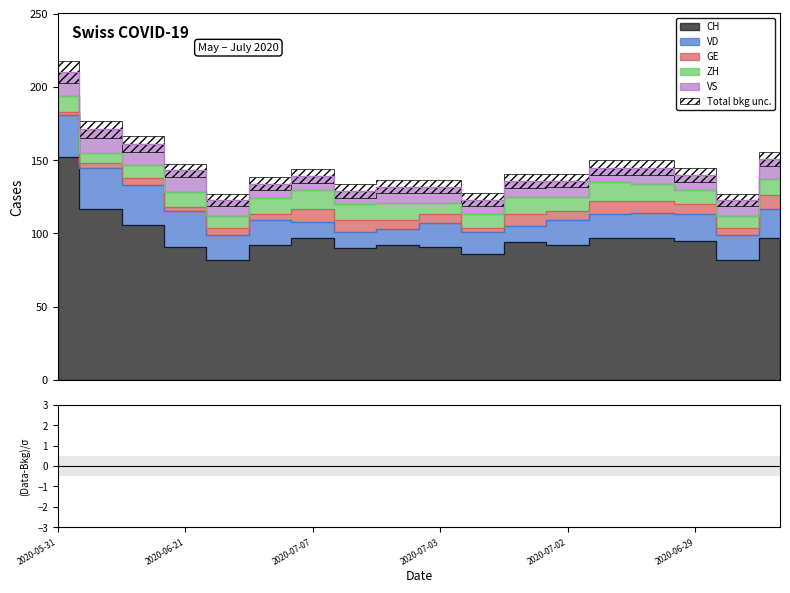

Where is the first local maximum for VS?

2020-06-21